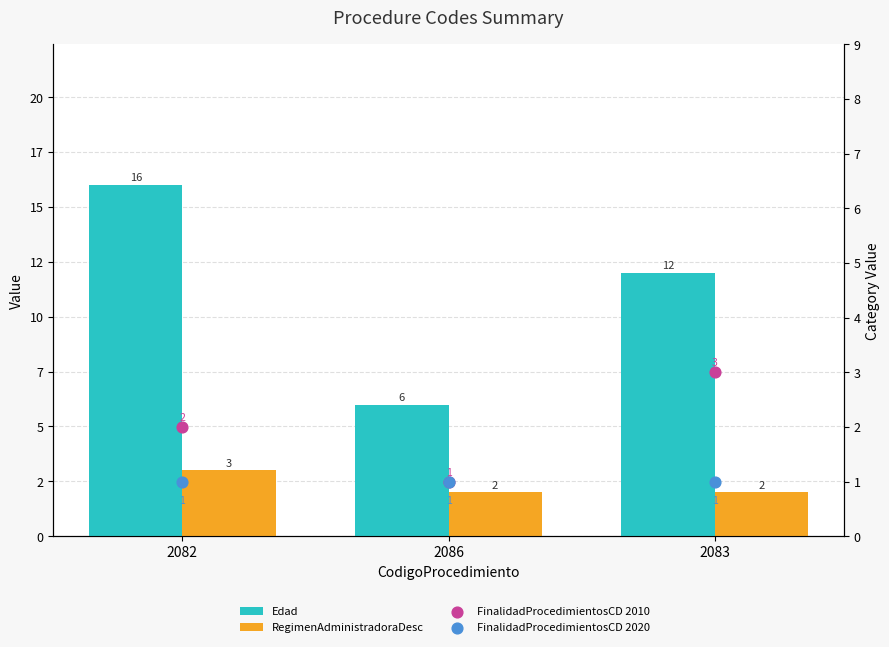

Which series has the largest total across all categories?

Edad